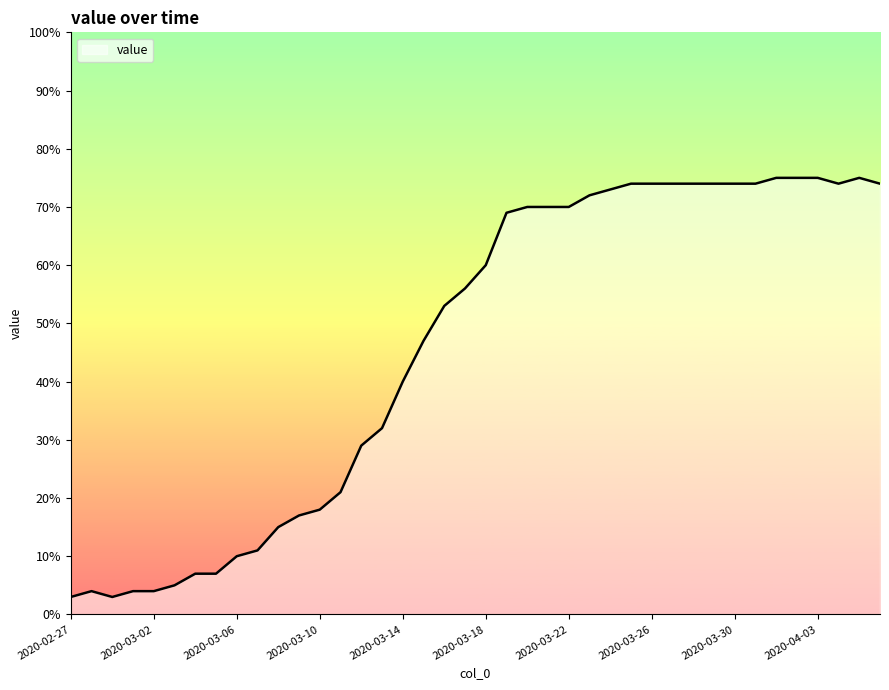

Reading right to left, what are all the values shown in this chart?

74	75	74	75	75	75	74	74	74	74	74	74	74	73	72	70	70	70	69	60	56	53	47	40	32	29	21	18	17	15	11	10	7	7	5	4	4	3	4	3